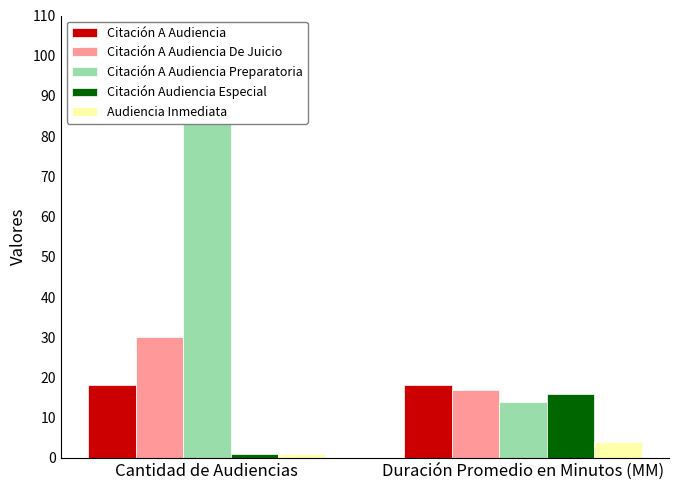

Reading right to left, what are all the values shown in this chart?

Citación A Audiencia: 18	18
Citación A Audiencia De Juicio: 17	30
Citación A Audiencia Preparatoria: 14	94
Citación Audiencia Especial: 16	1
Audiencia Inmediata: 4	1